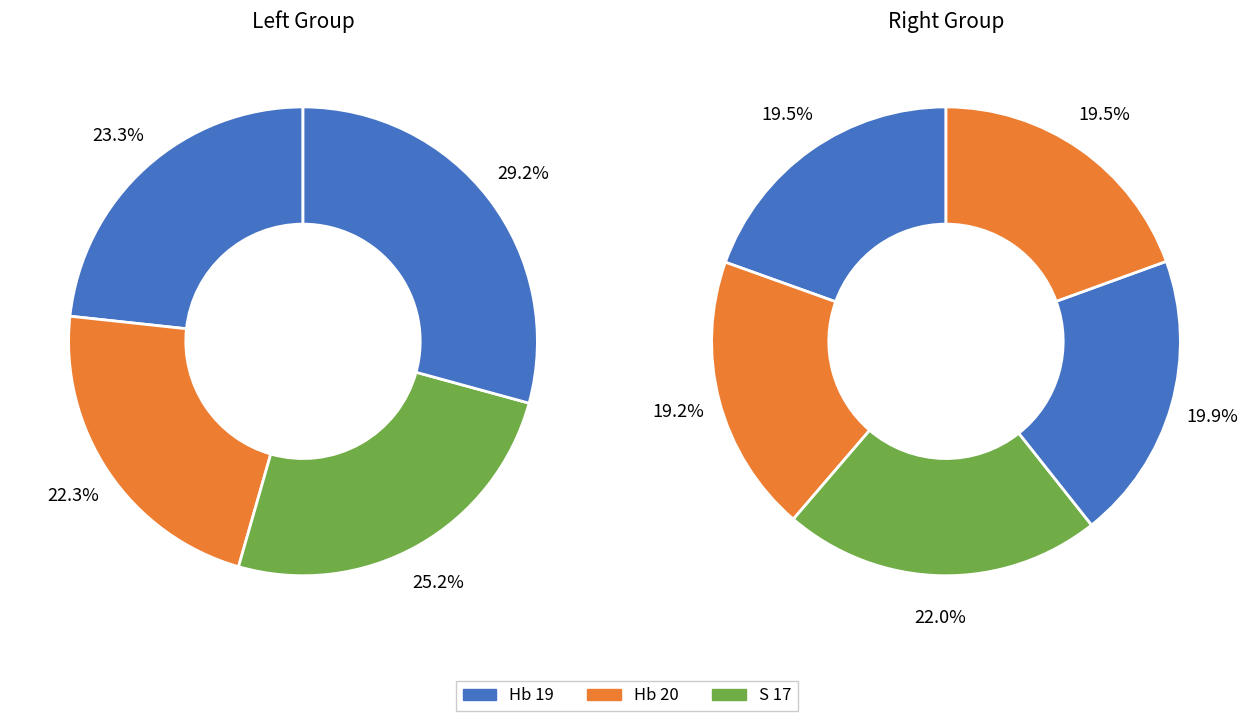

How many slices are in this pie chart?

9